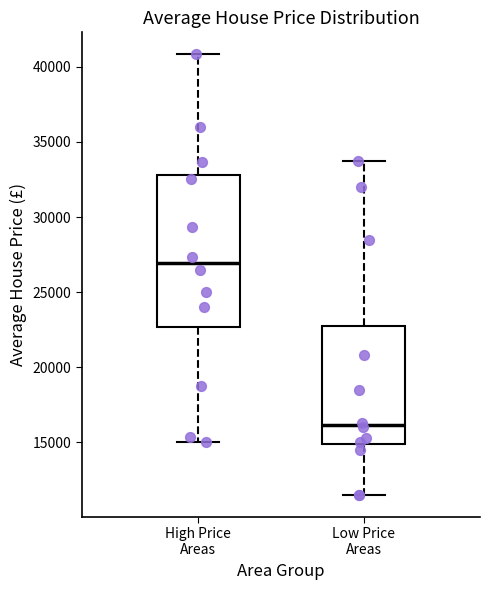

Comparing the boxes themselves (not the whiskers), which one is the tallest?

High Price Areas